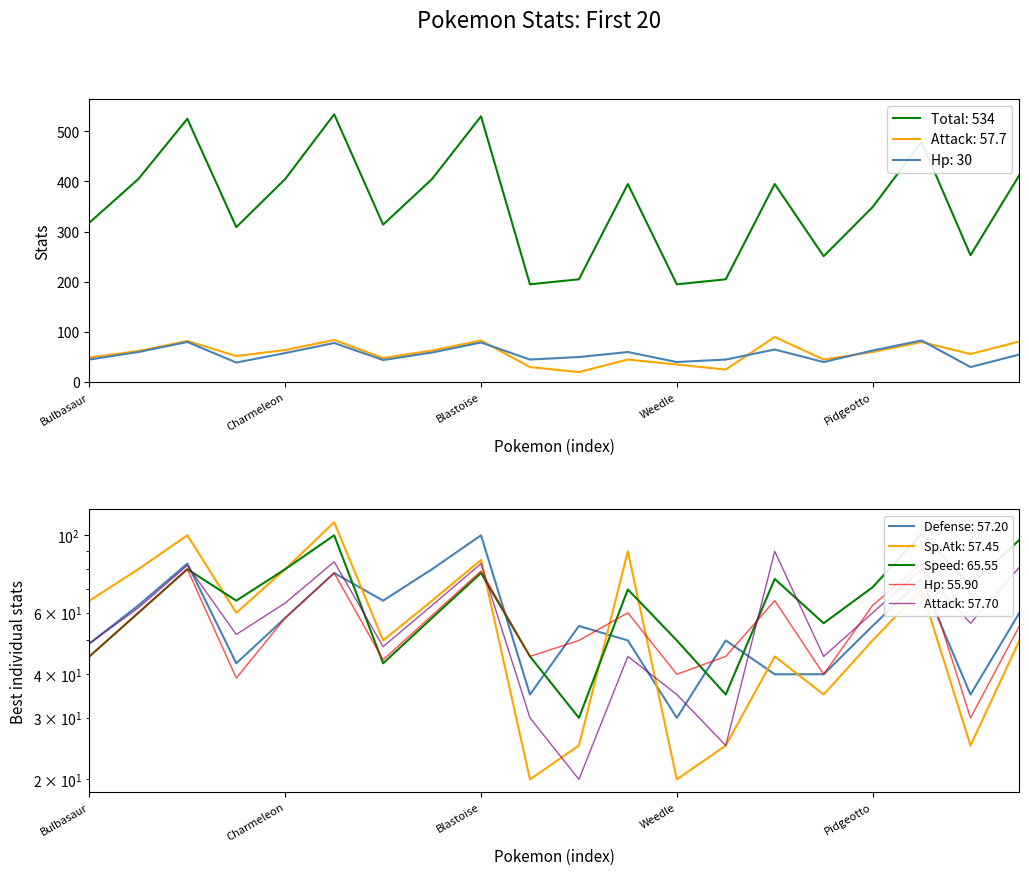

What is the minimum value for Attack?

20